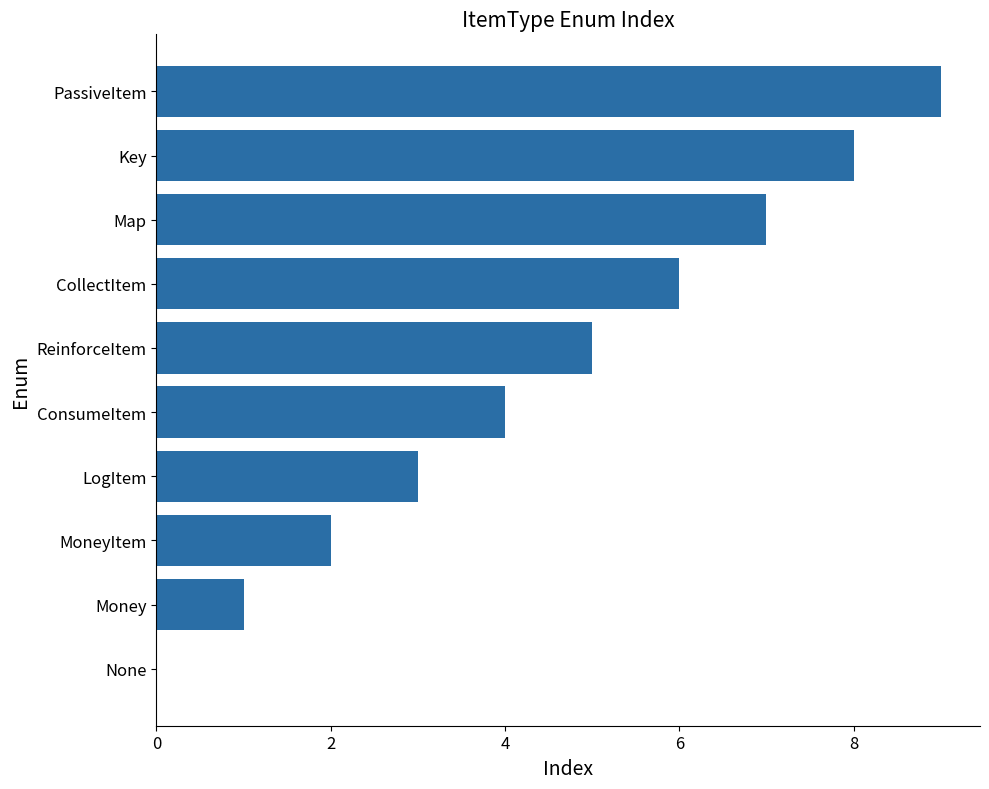

Which has a higher value, ReinforceItem or ConsumeItem?

ReinforceItem